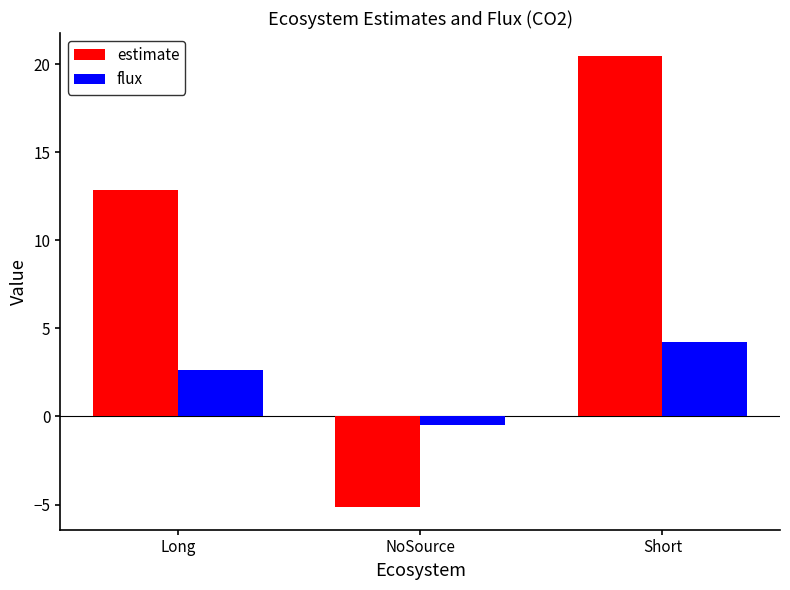

How many series are shown in this chart?

2